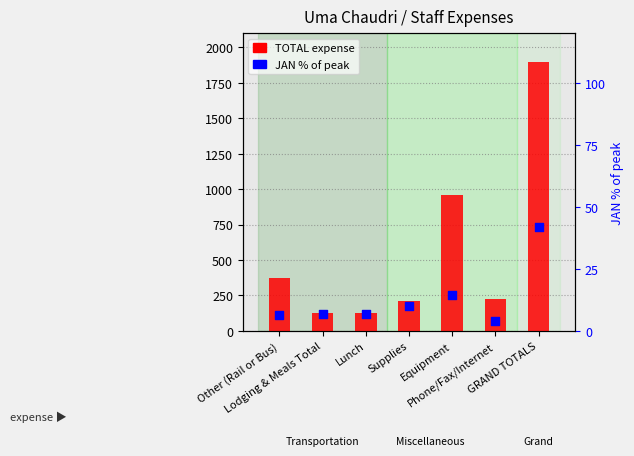

At how many categories does at least one series exceed 1049?

1